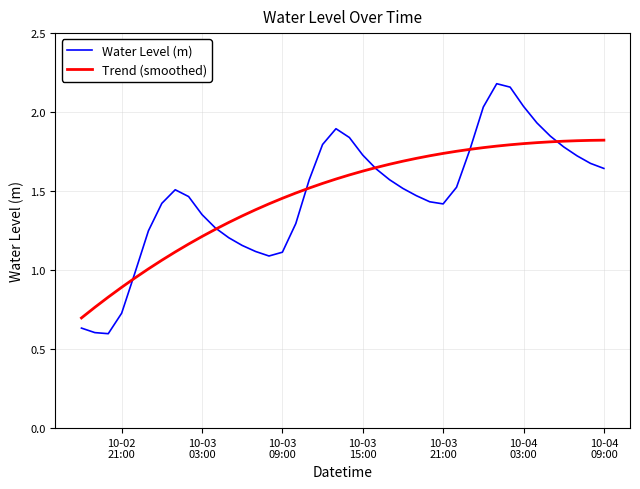

Does the chart display data point markers on the line(s)?

No